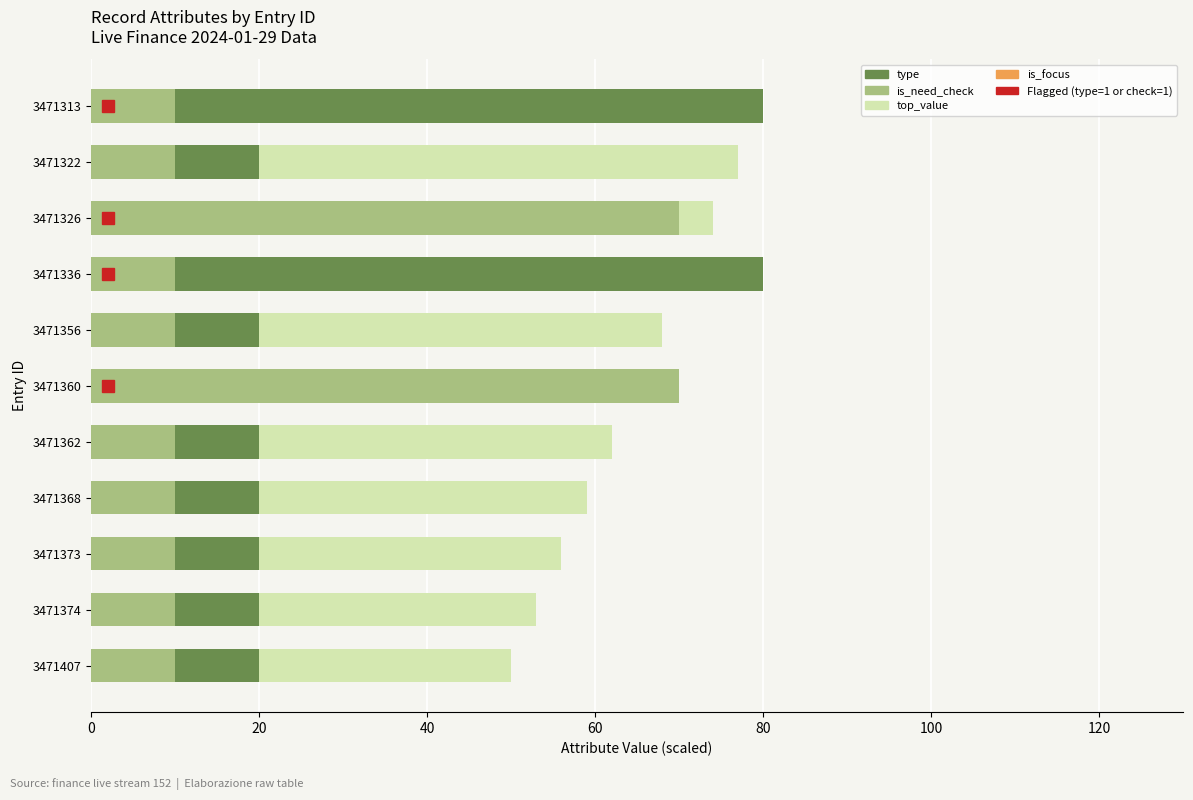

Rank the series by their maximum value, from lowest to highest.

is_focus, is_need_check, top_value, type